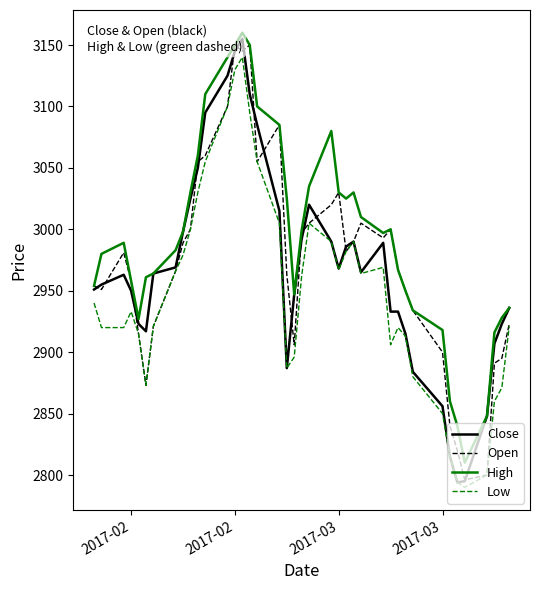

What is the maximum value for Open?

3150